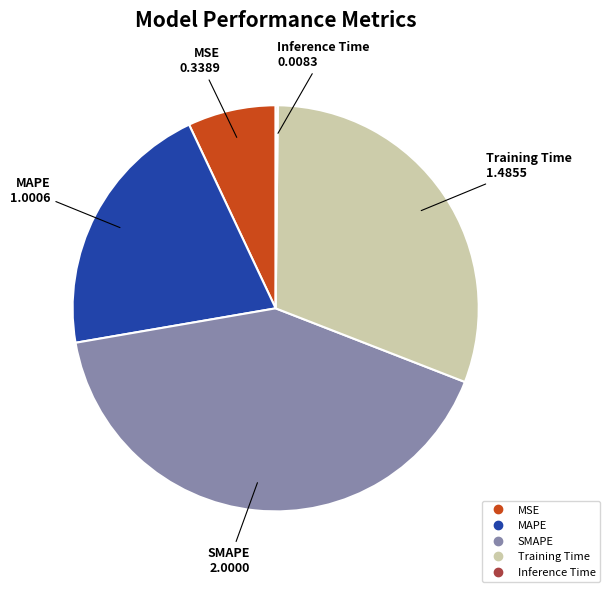

Which has a higher value, MSE or SMAPE?

SMAPE